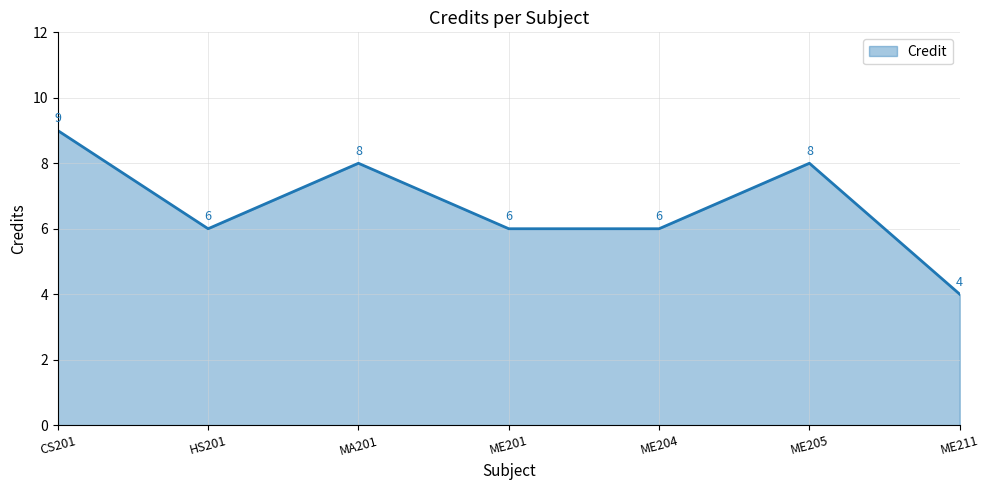

What is the approximate value at ME211?

4